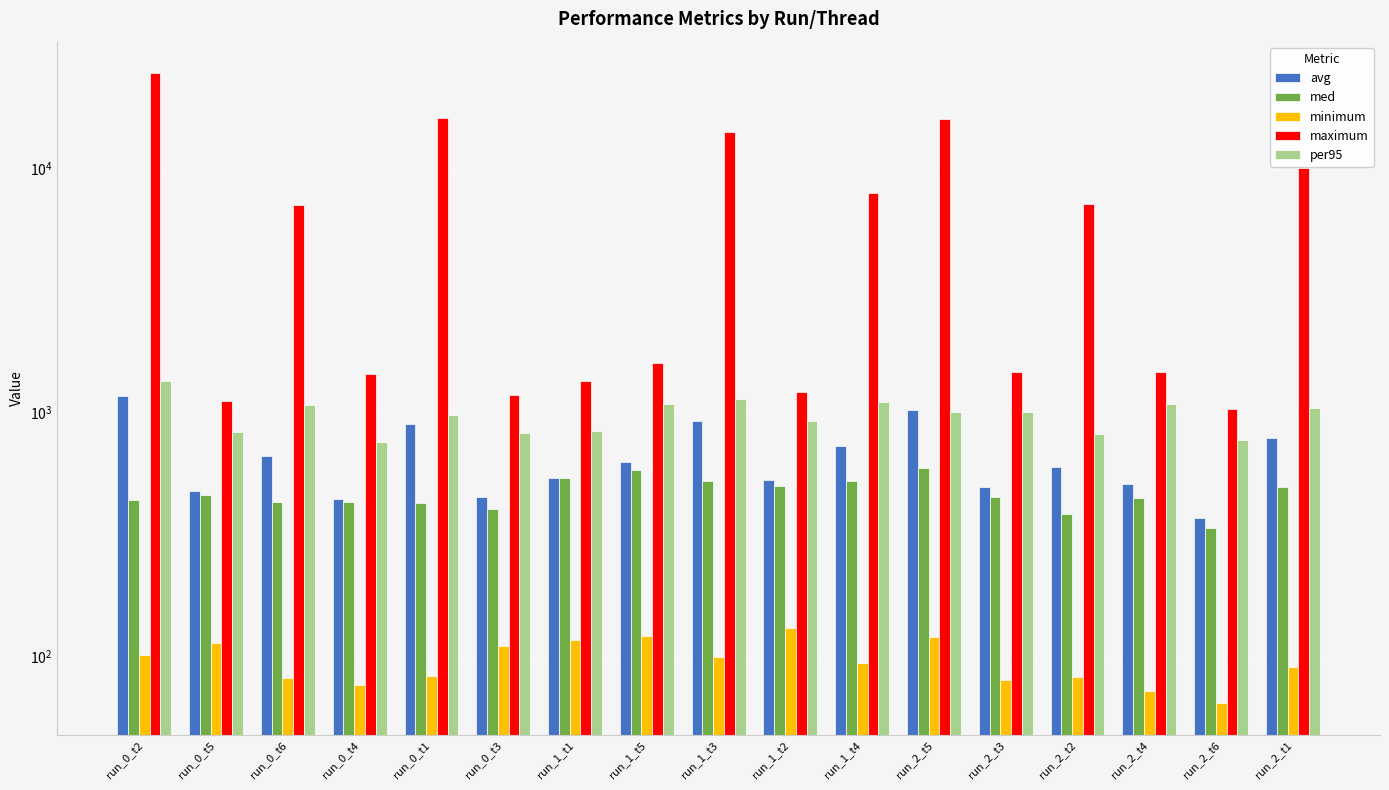

Read the avg value at run_0_t6.

659.7